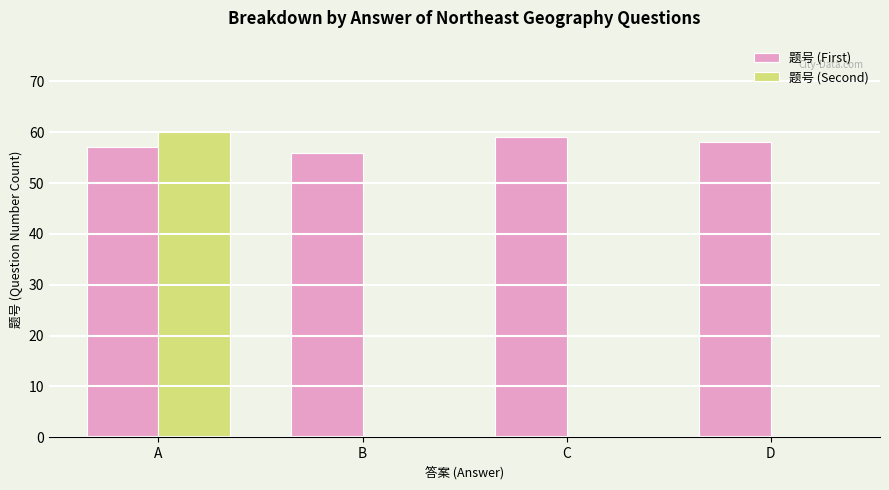

Which series has the largest total across all categories?

题号 (First)